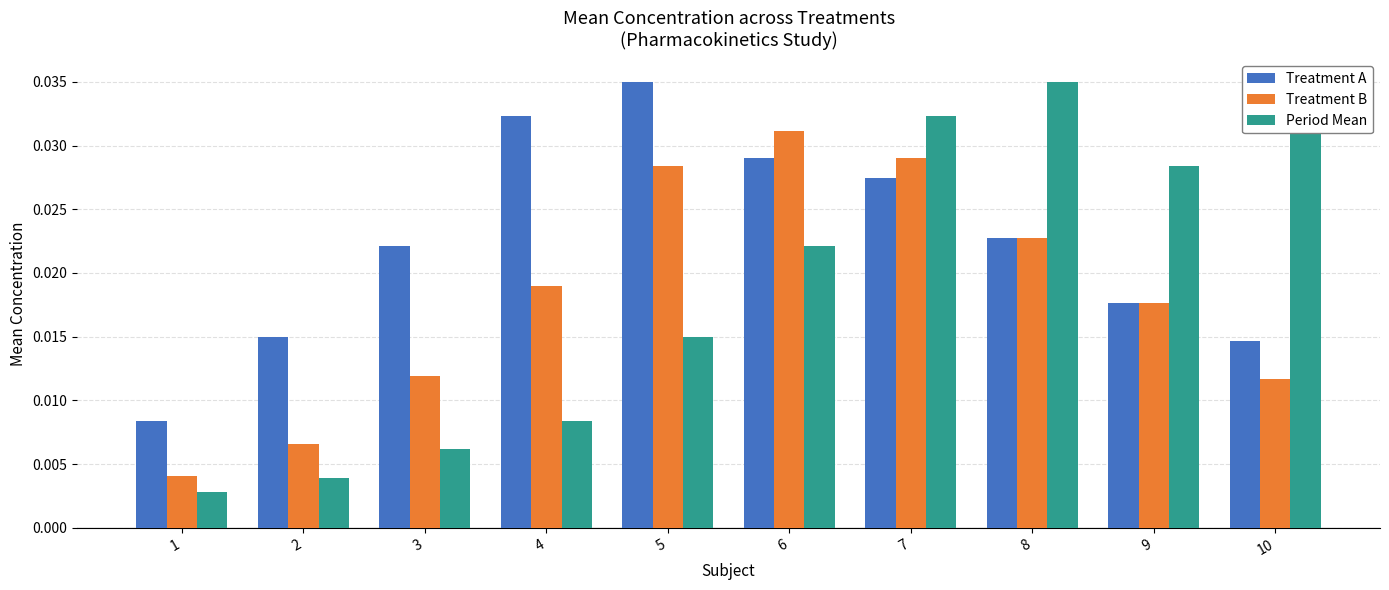

Which category has the highest value in the Treatment A series?

5